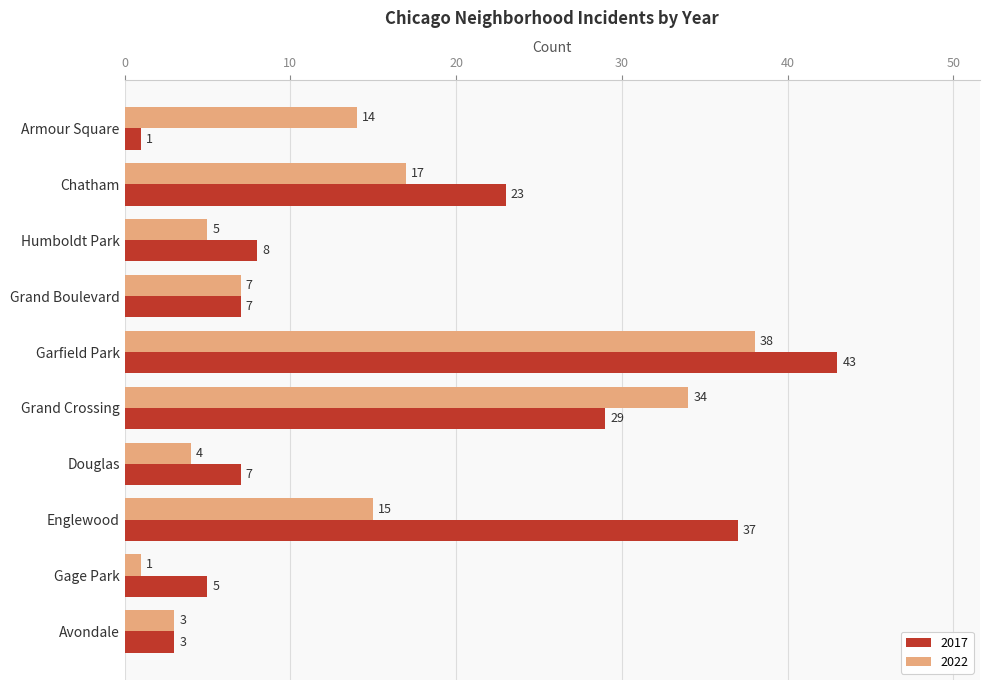

At how many categories does at least one series exceed 1?

10